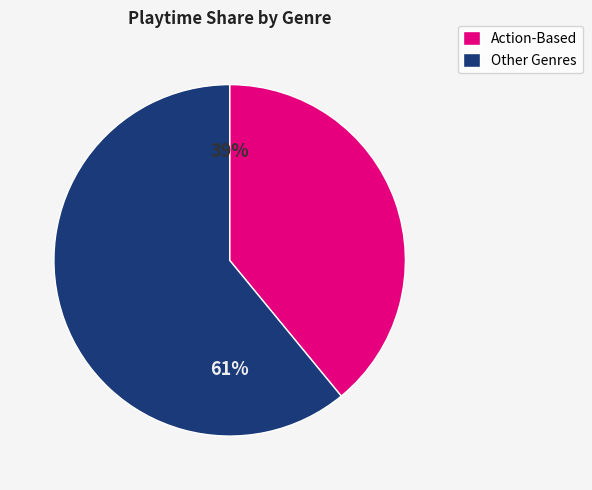

To the nearest percent, what is the average slice percentage?

50%